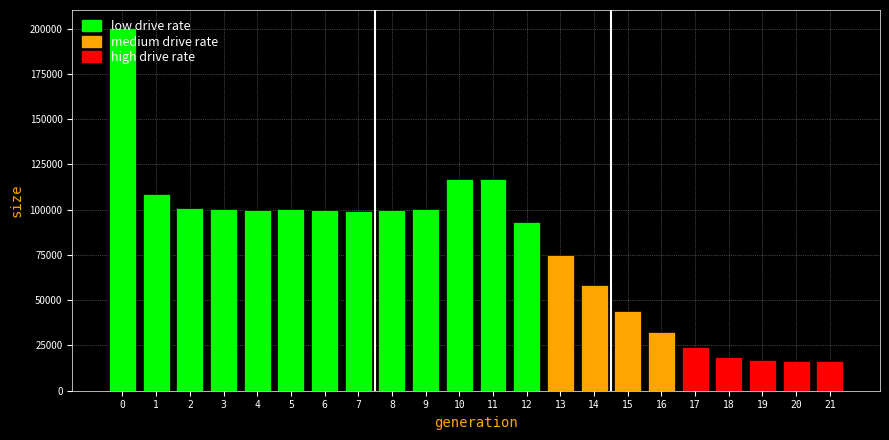

The value at 21 is 16500. True or false?

True